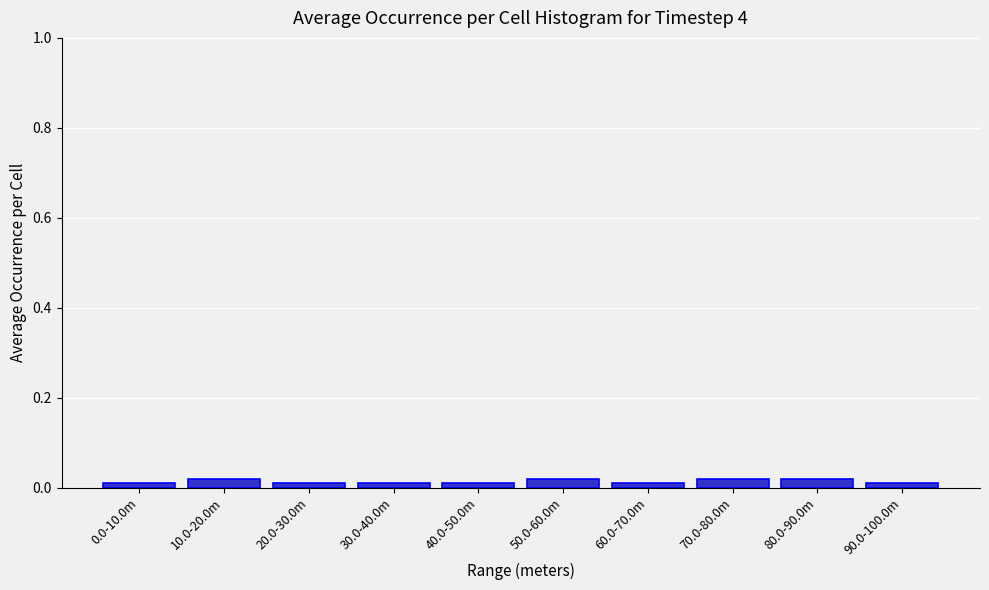

What is the label of the 3rd bar from the right?

70.0-80.0m